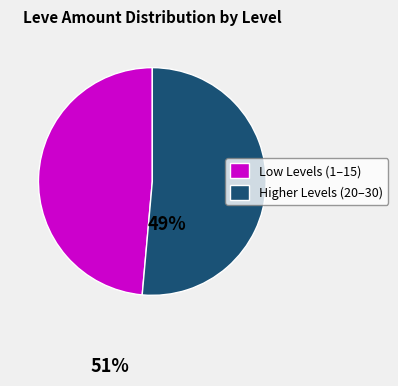

Do Higher Levels (20–30) and Low Levels (1–15) together represent more than half of the pie?

Yes